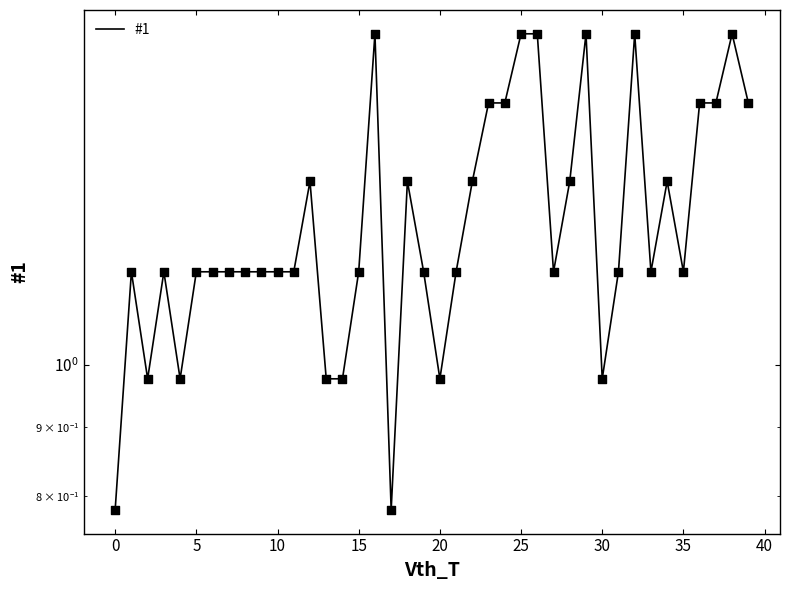

Approximately how many times larger is the value at 12 compared to 18?

1.0